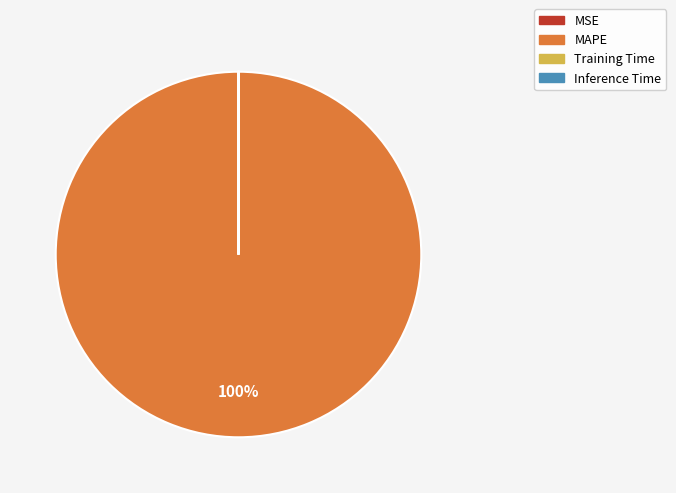

Does MAPE account for over 50% of the chart?

Yes